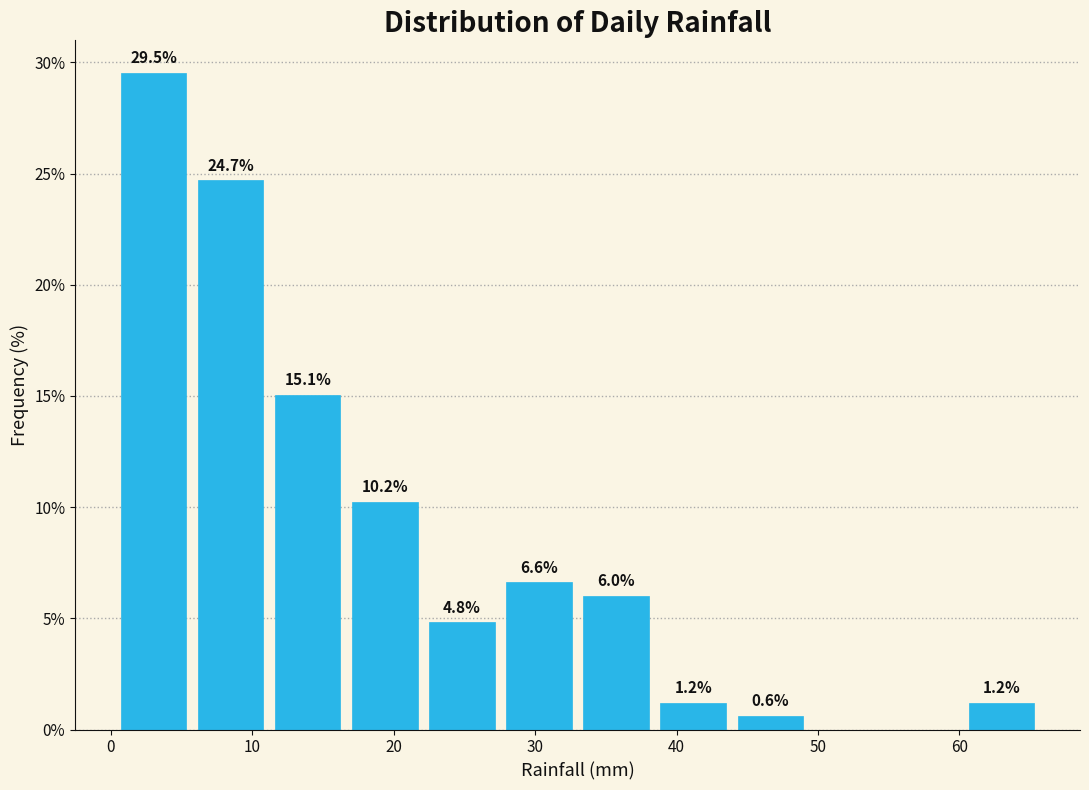

Which range on the x-axis has the tallest bar?

0 to 6